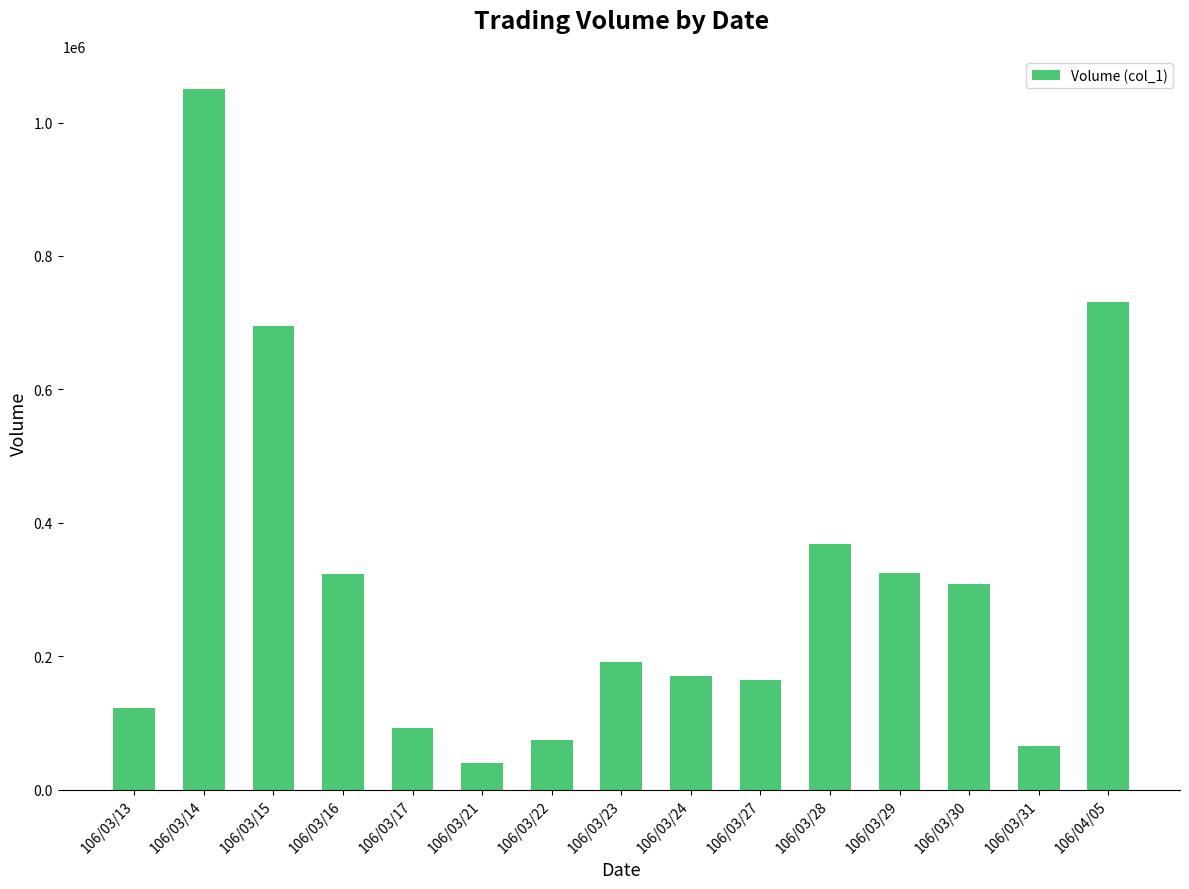

What position from the right is 106/03/17?

11